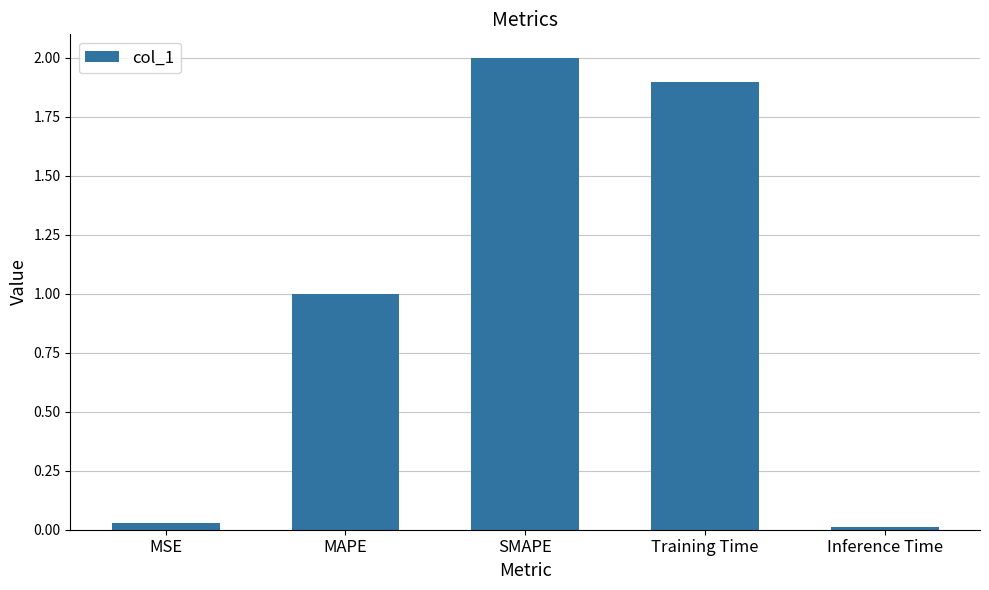

Is it true that the value at MAPE is 1.0?

True